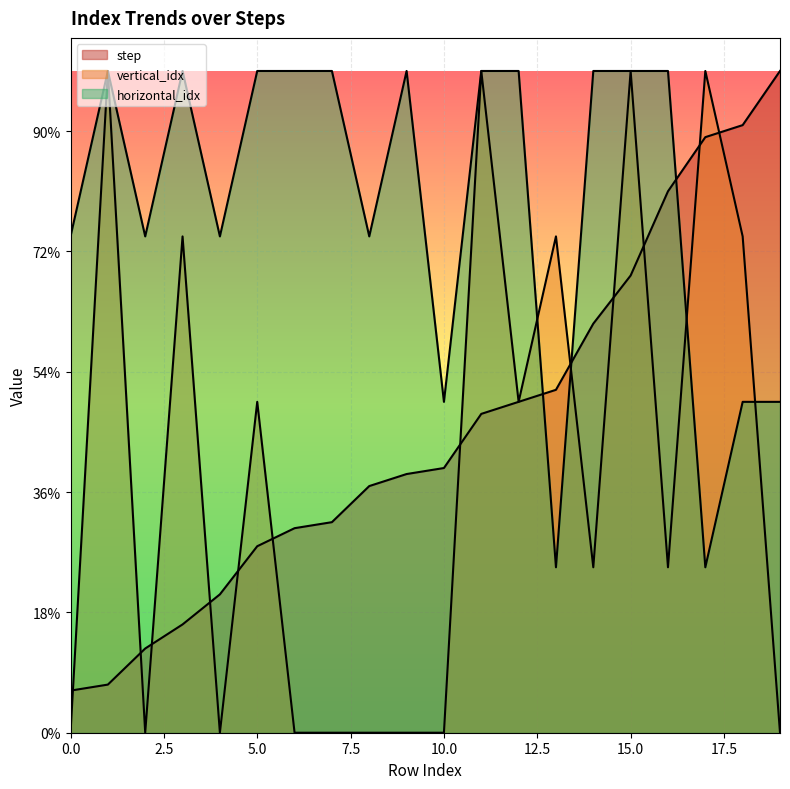

Which has a higher value, 14 or 7?

14